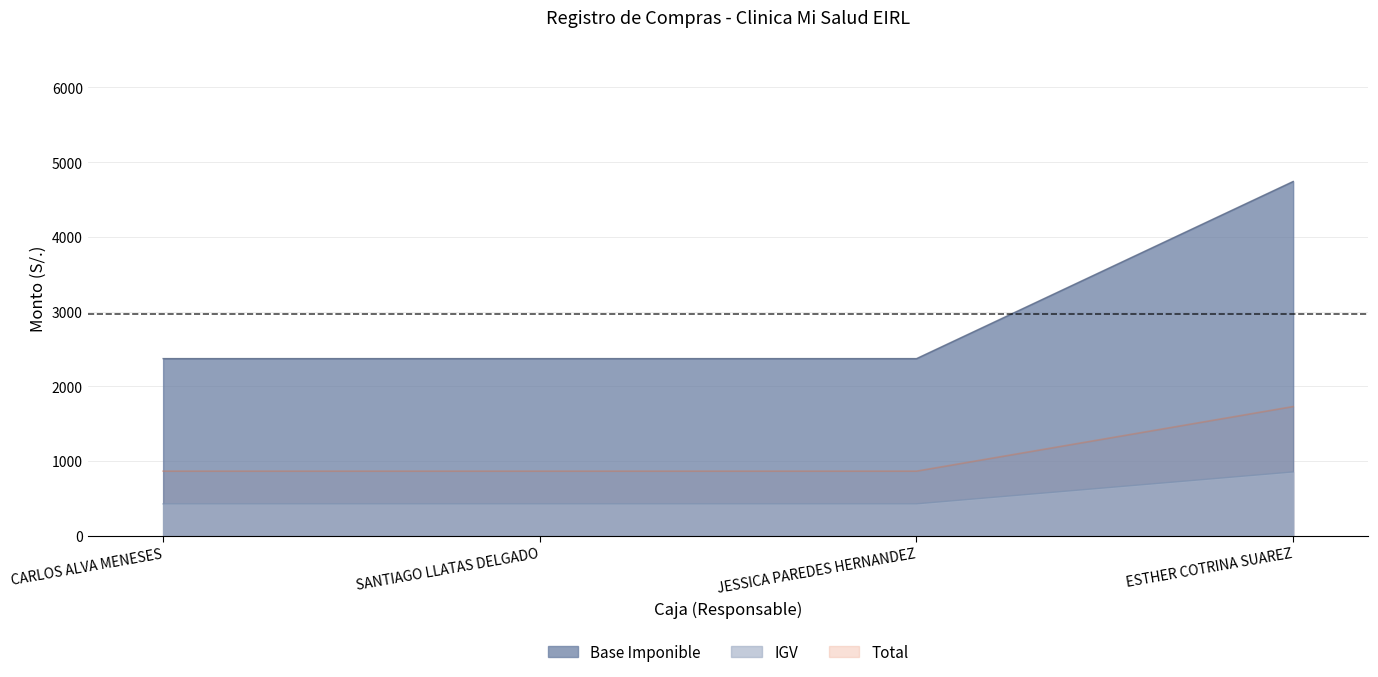

What is the smallest value displayed?

426.7